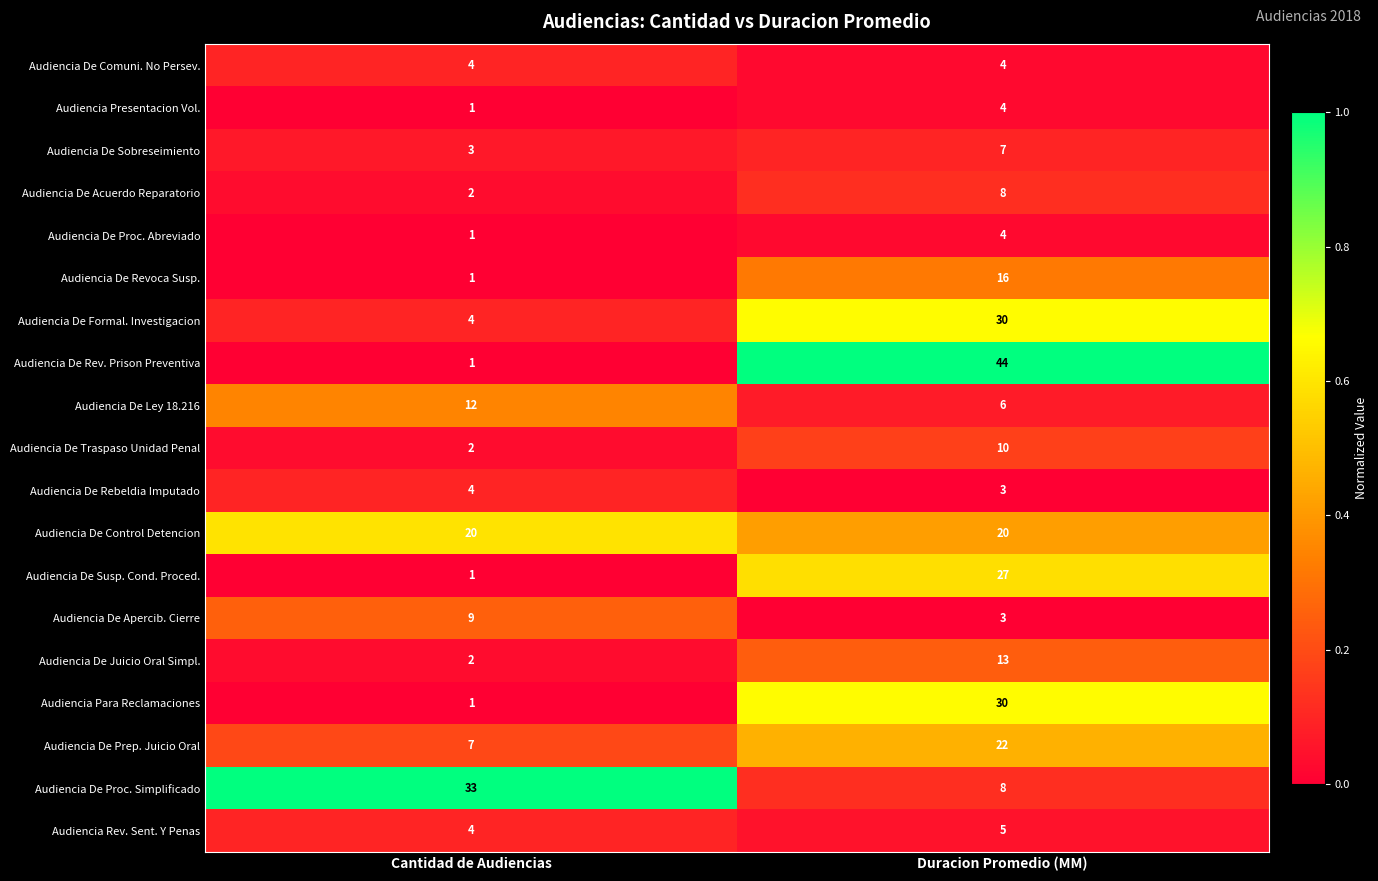

Is it true that Audiencia De Comuni. No Persev. equals 4 at Duracion Promedio (MM)?

True